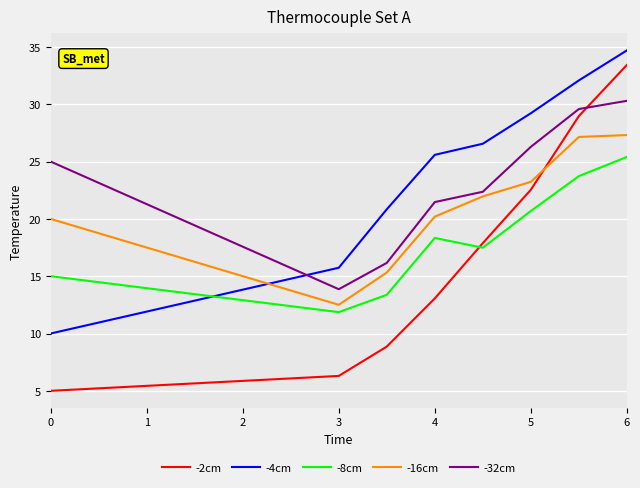

Which series has the widest spread of values?

-2cm